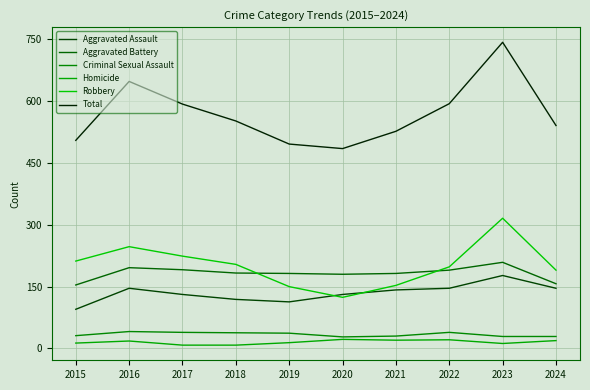

The Aggravated Battery series shows 154 at 2015. True or false?

True